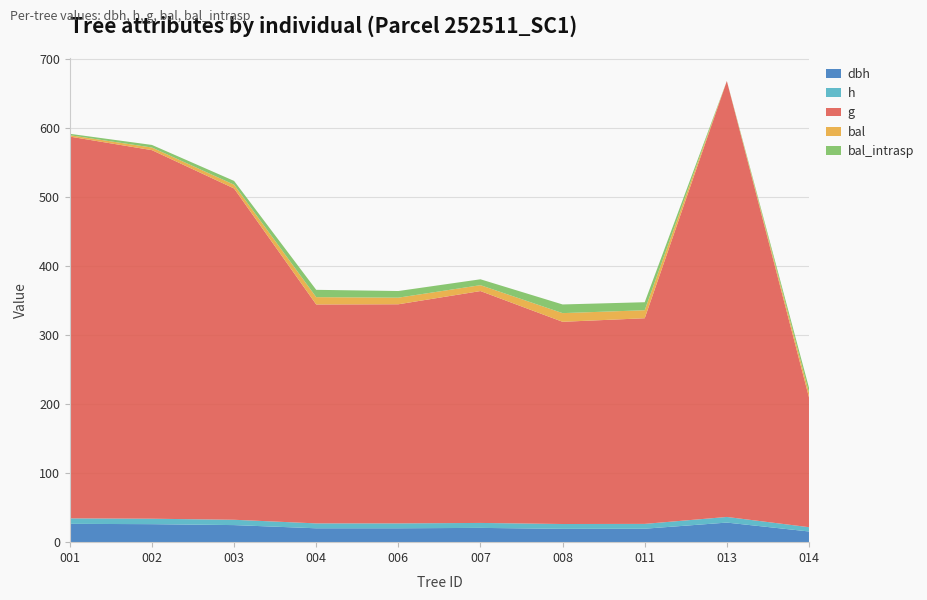

Reading left to right, transcribe all the data shown in this chart.

dbh: 252511001=26.5	252511002=26.1	252511003=24.7	252511004=20.1	252511006=20.1	252511007=20.7	252511008=19.3	252511011=19.5	252511013=28.4	252511014=15.5
h: 252511001=7.9	252511002=7.9	252511003=7.7	252511004=7.1	252511006=7.1	252511007=7.2	252511008=7.0	252511011=7.0	252511013=8.2	252511014=6.2
g: 252511001=552.6	252511002=533.5	252511003=479.5	252511004=316.9	252511006=317.2	252511007=335.6	252511008=292.7	252511011=297.7	252511013=631.1	252511014=187.9
bal: 252511001=2.0	252511002=3.8	252511003=5.5	252511004=10.6	252511006=9.6	252511007=8.5	252511008=12.6	252511011=11.6	252511013=0.0	252511014=7.0
bal_intrasp: 252511001=2.0	252511002=3.8	252511003=5.5	252511004=10.6	252511006=9.6	252511007=8.5	252511008=12.6	252511011=11.6	252511013=0.0	252511014=7.0